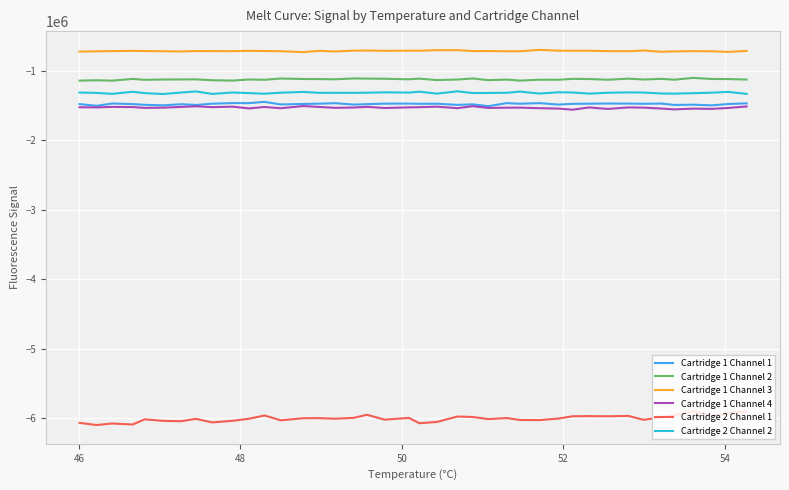

What is the minimum value shown in the chart?

-6101764